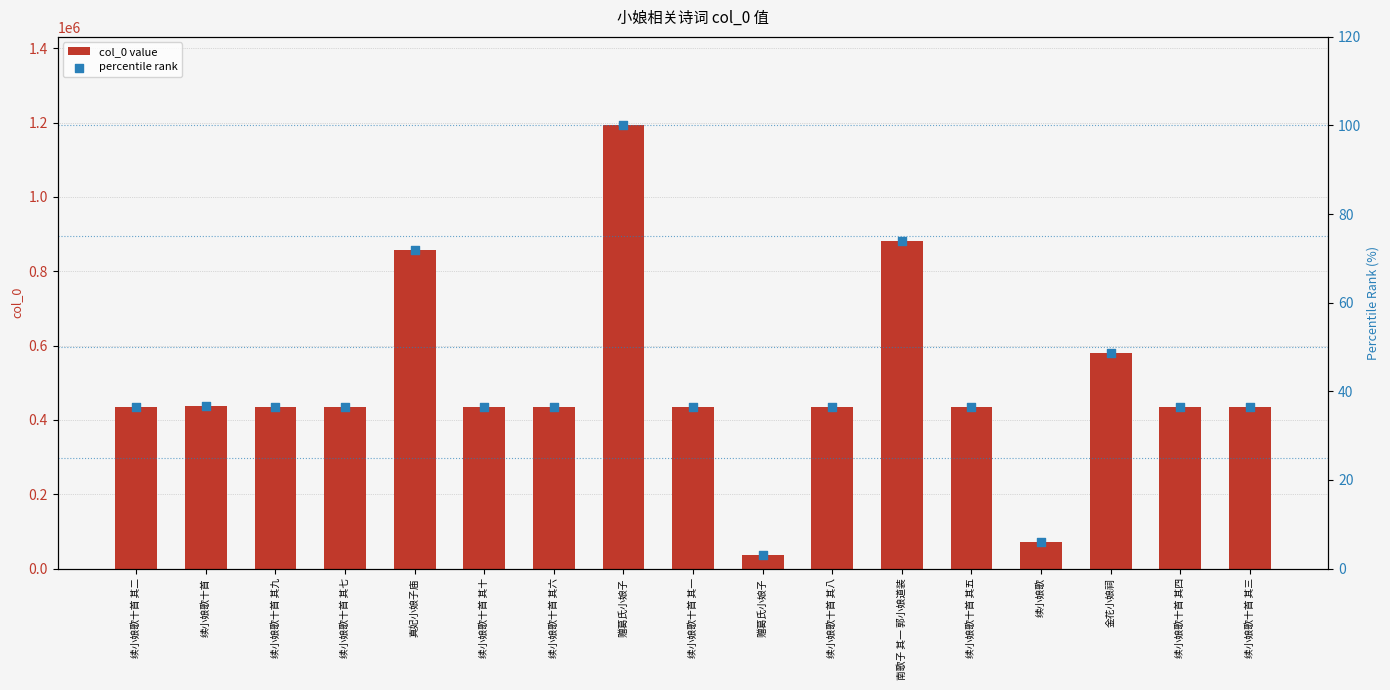

At how many categories does at least one series exceed 514590?

4